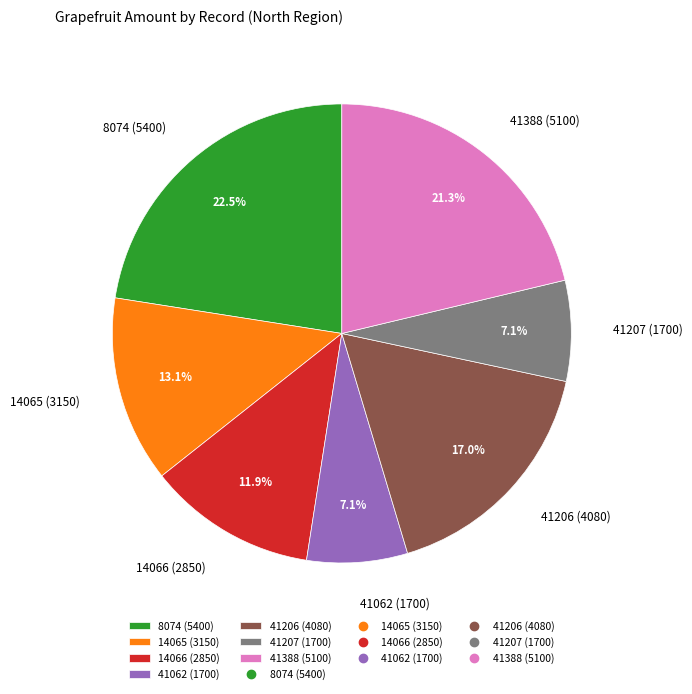

Is it true that 14065 is 23% of the pie?

False